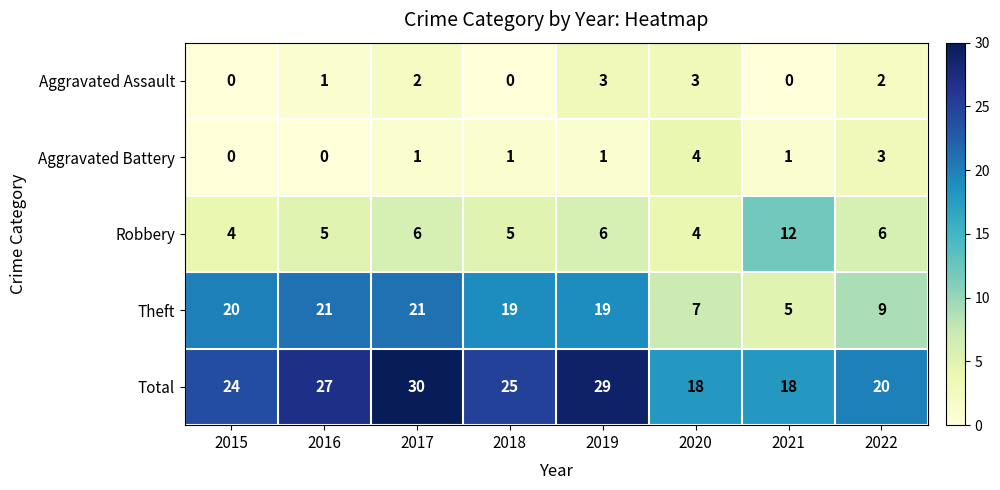

What is the greatest value displayed?

30